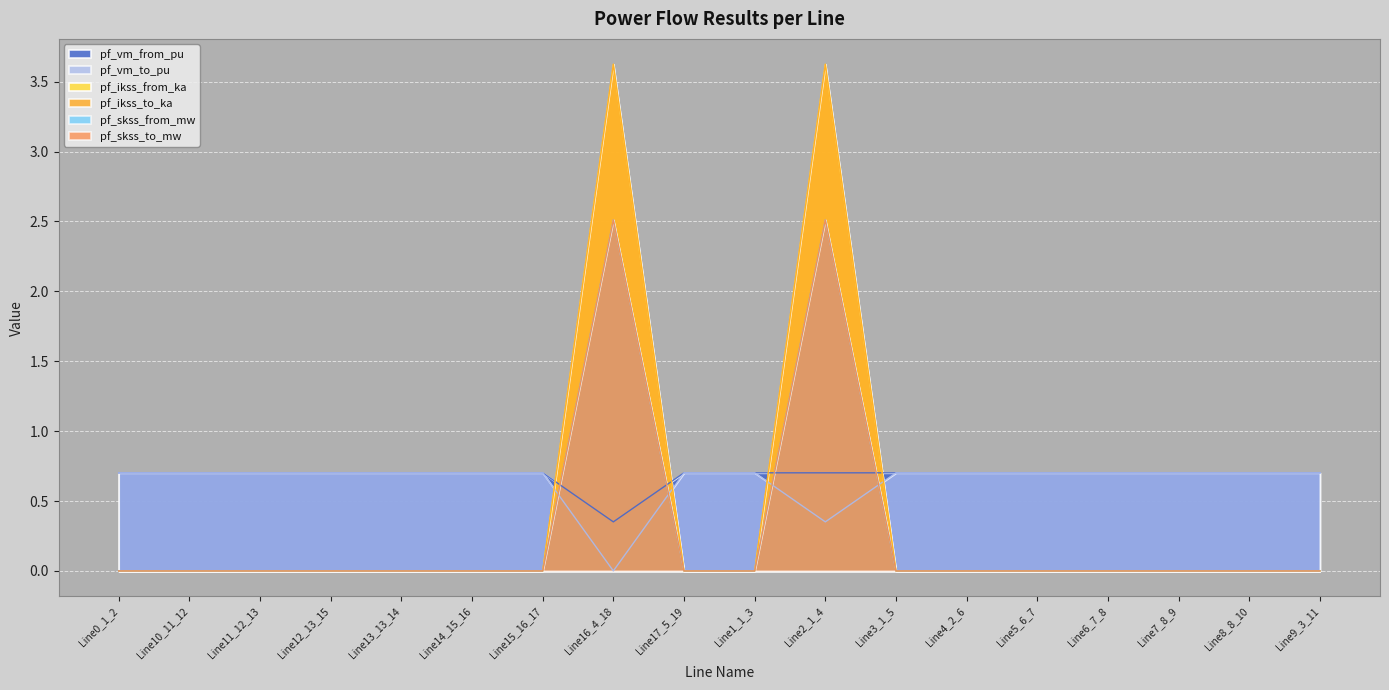

How many lines are shown in the chart?

6